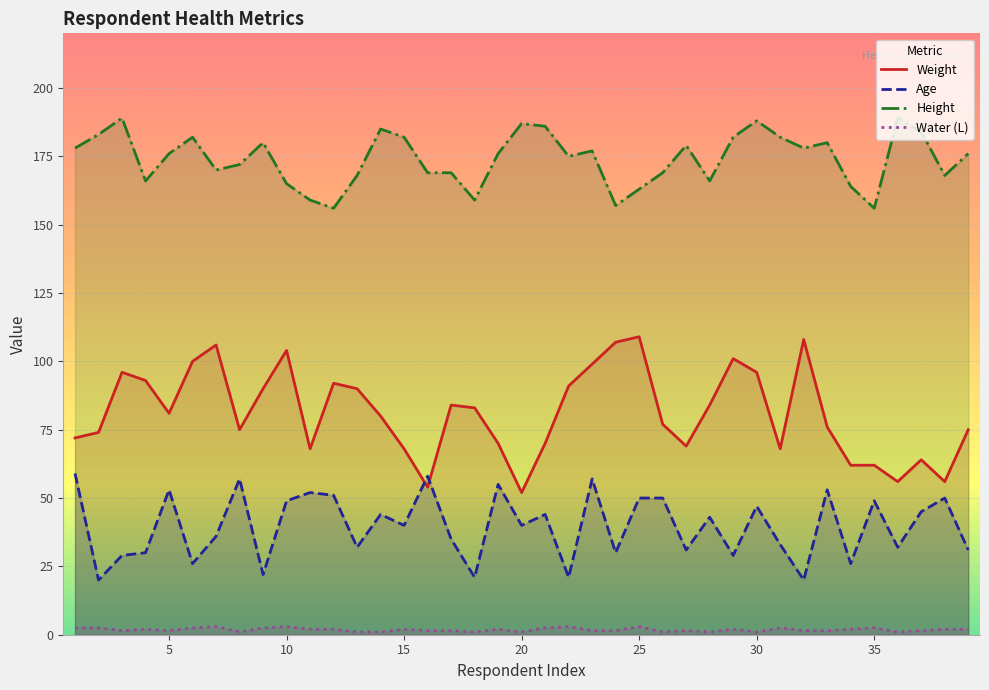

List the series in order of their peak value, highest first.

Height, Weight, Age, Water (L)